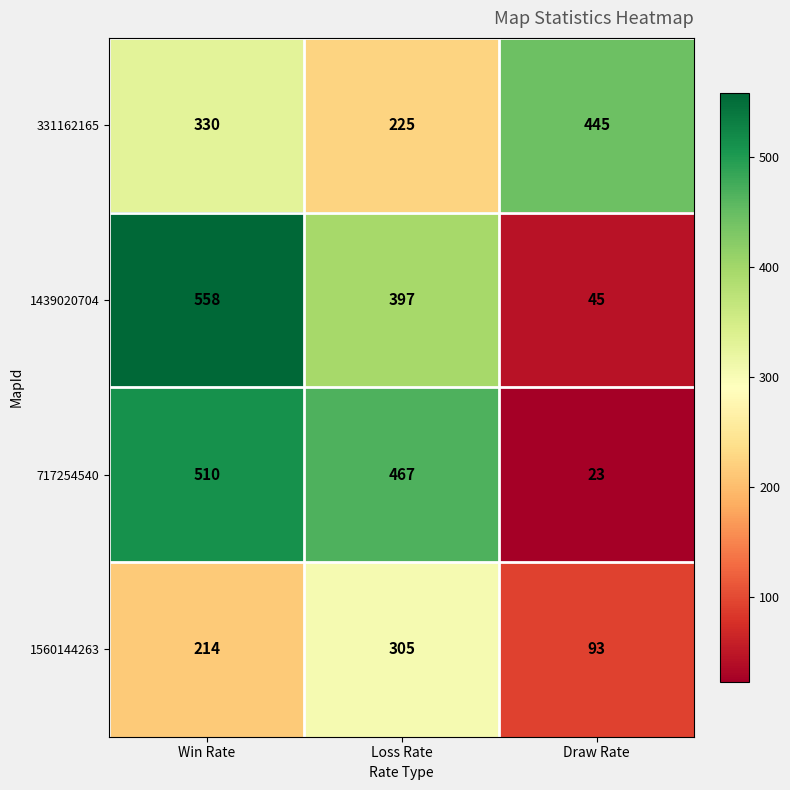

Reading left to right, what are all the values shown in this chart?

331162165: 330	225	445
1439020704: 558	397	45
717254540: 510	467	23
1560144263: 214	305	93